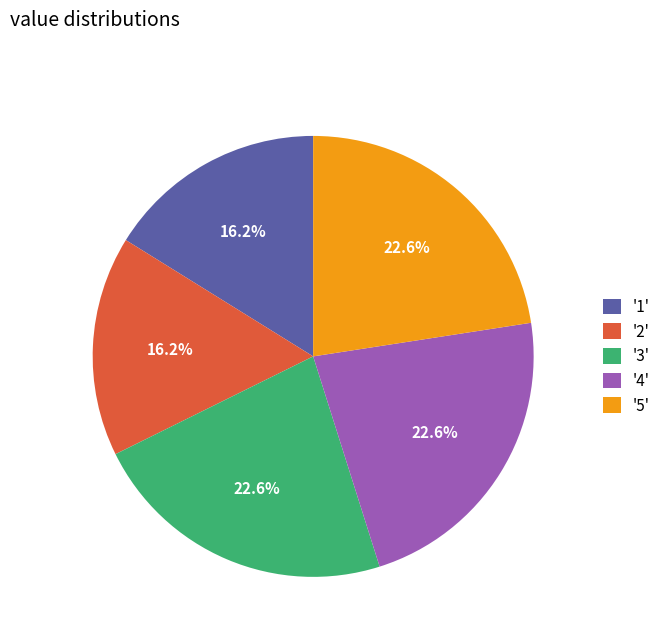

Does any single category account for the majority?

No